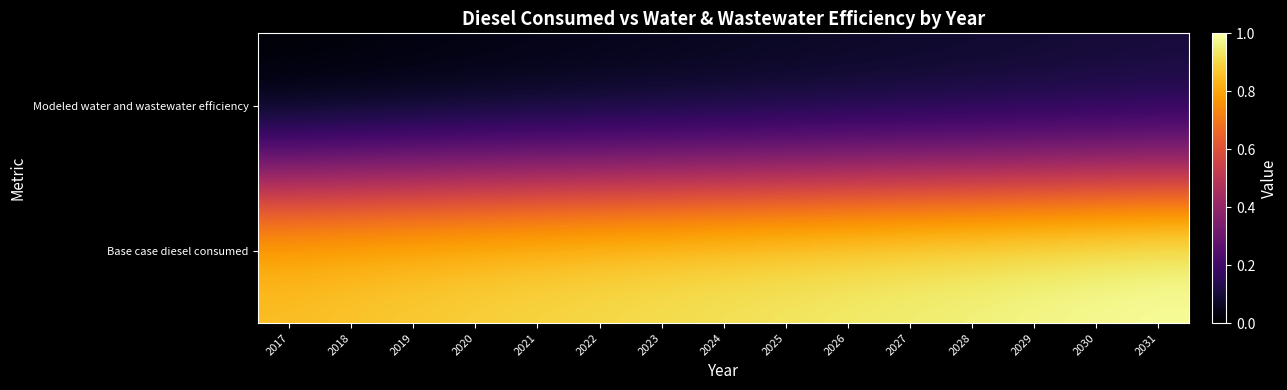

How many categories are shown in the chart?

15